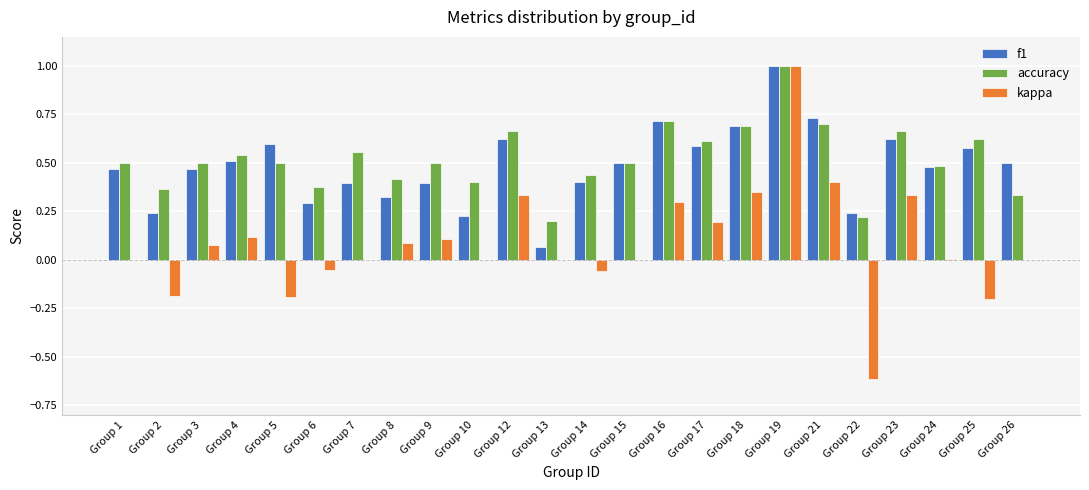

What is the greatest value displayed?

1.0